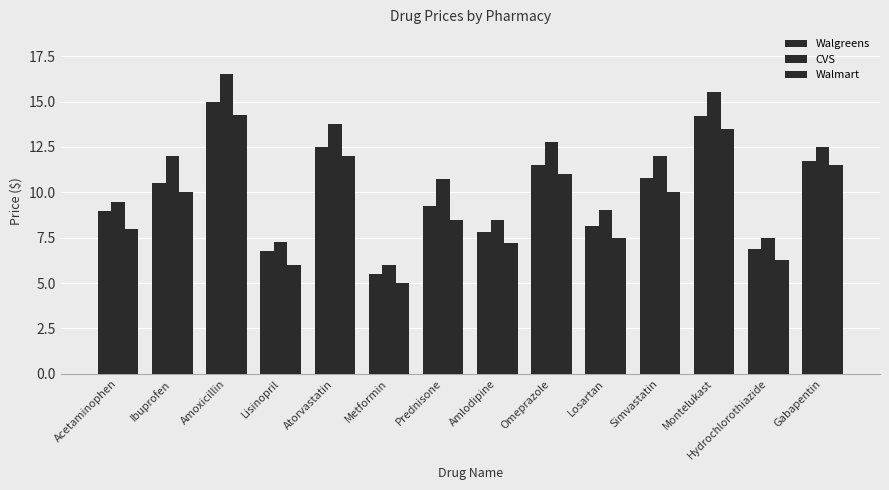

How many series are shown in this chart?

3